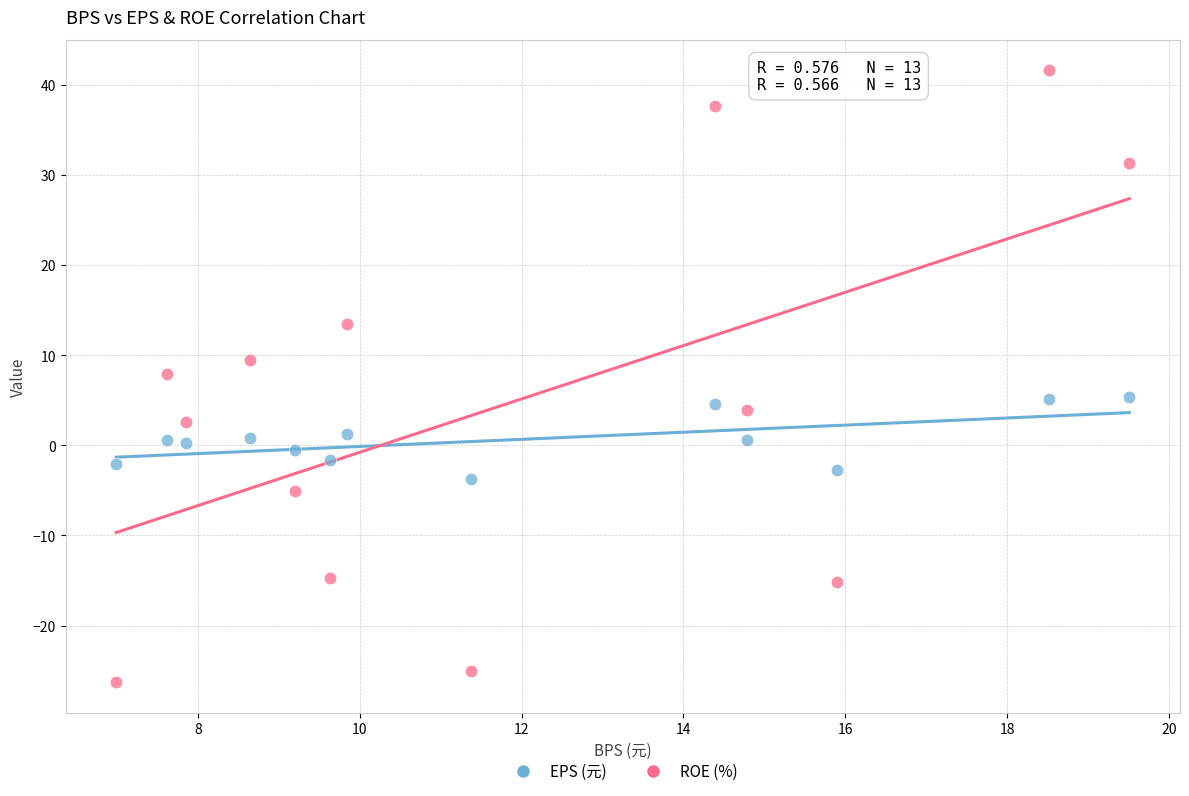

Which series reaches the minimum Y coordinate?

ROE (%)